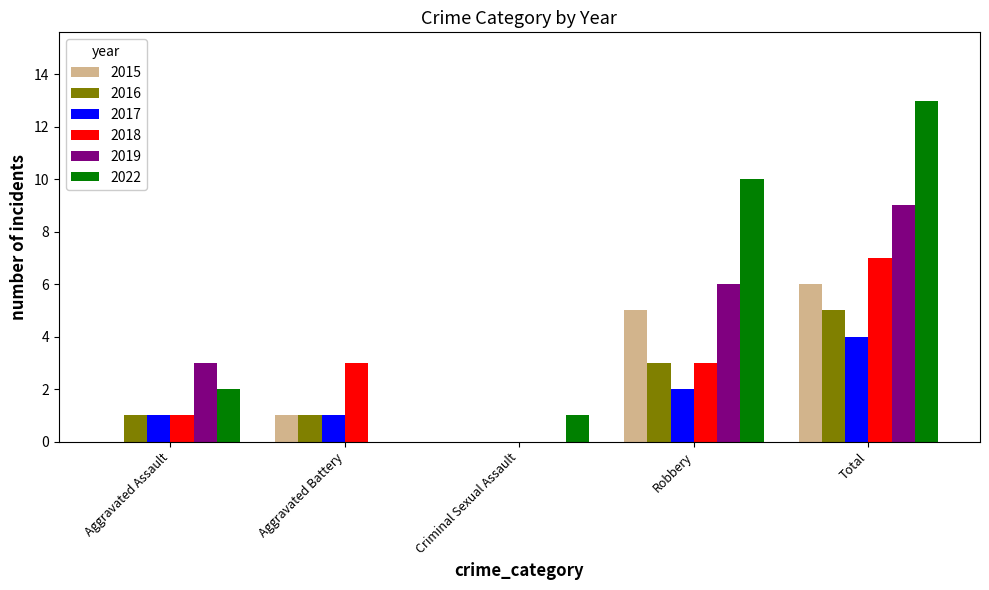

What is the sum of the 2019 values at Criminal Sexual Assault and Total?

9